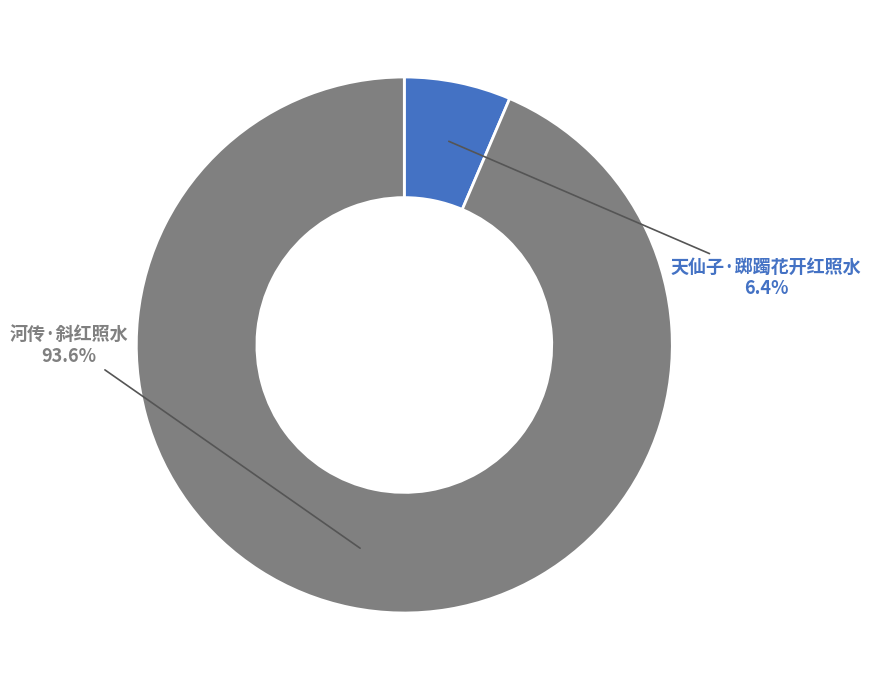

To the nearest percent, what is the average slice percentage?

50%